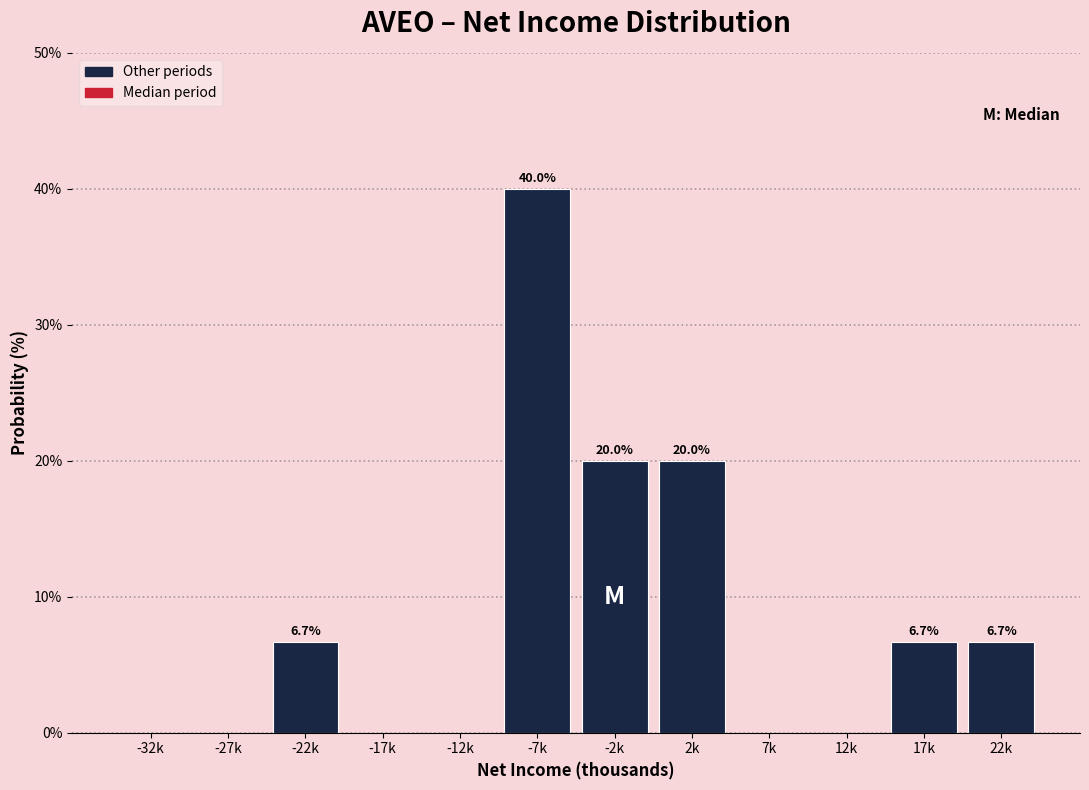

Reading left to right, what are all the values shown in this chart?

-32k=0.0	-27k=0.0	-22k=6.7	-17k=0.0	-12k=0.0	-7k=40.0	-2k=20.0	2k=20.0	7k=0.0	12k=0.0	17k=6.7	22k=6.7